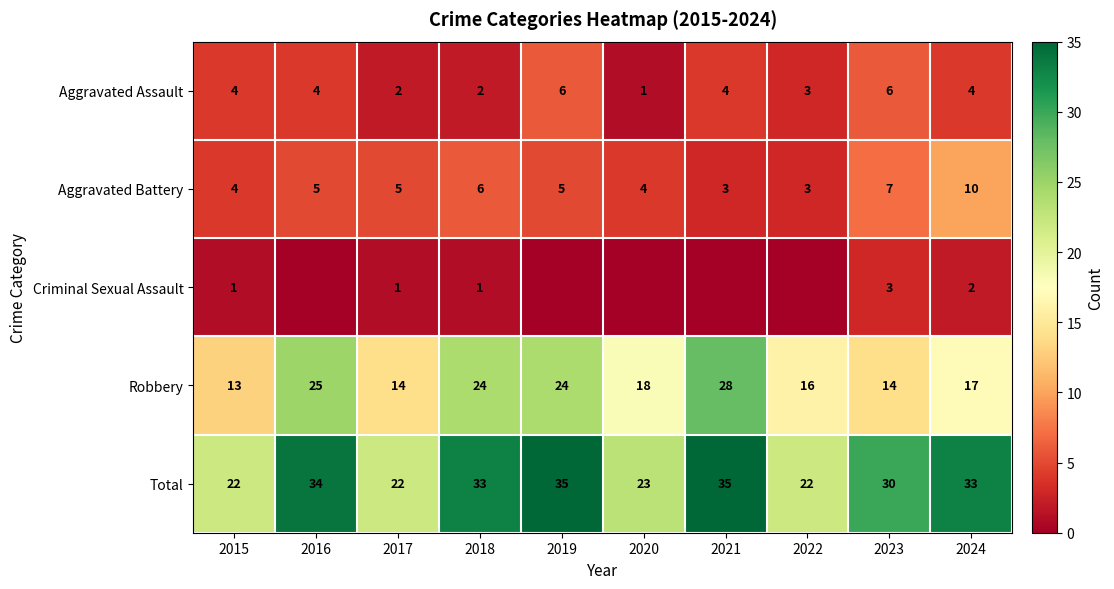

Count the number of data series in this chart.

5